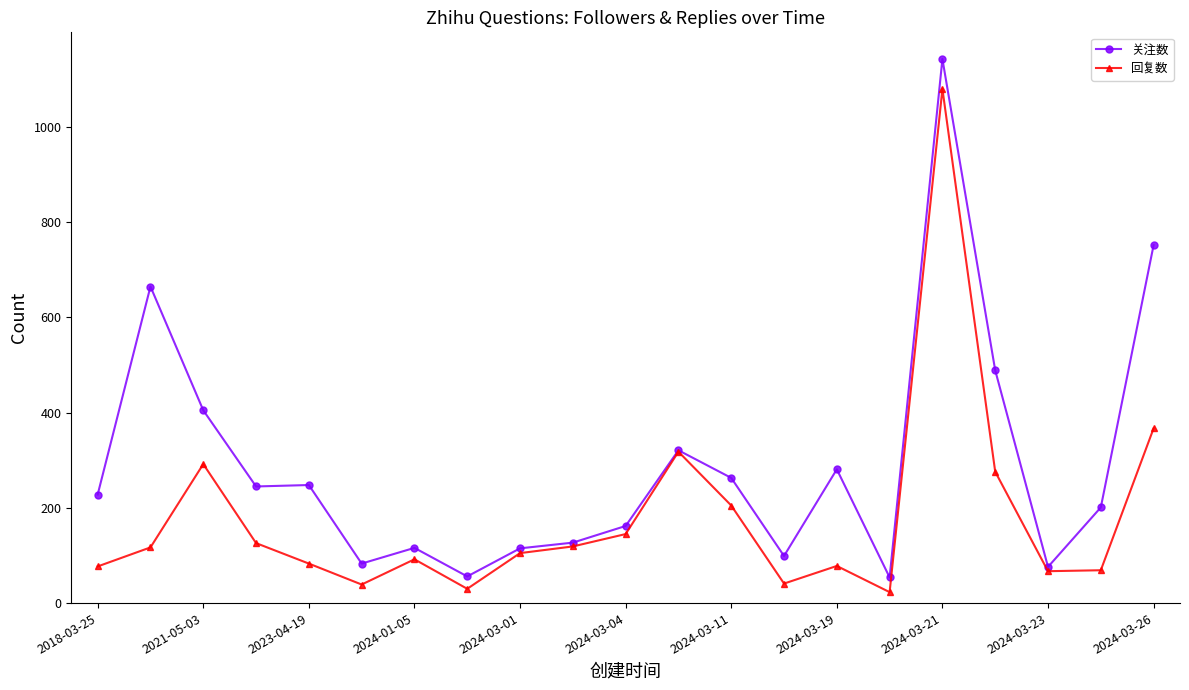

Which series has the largest range (max minus min)?

关注数